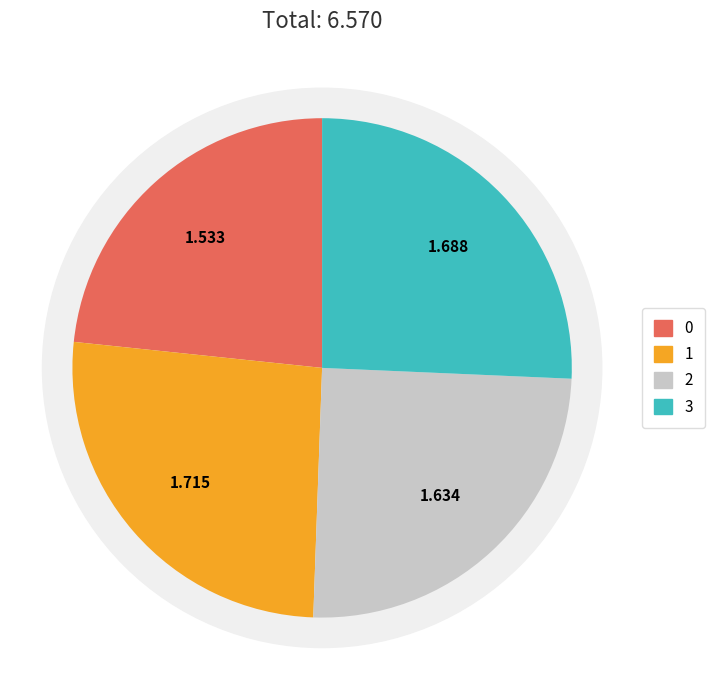

Which has a higher value, 3 or 0?

3